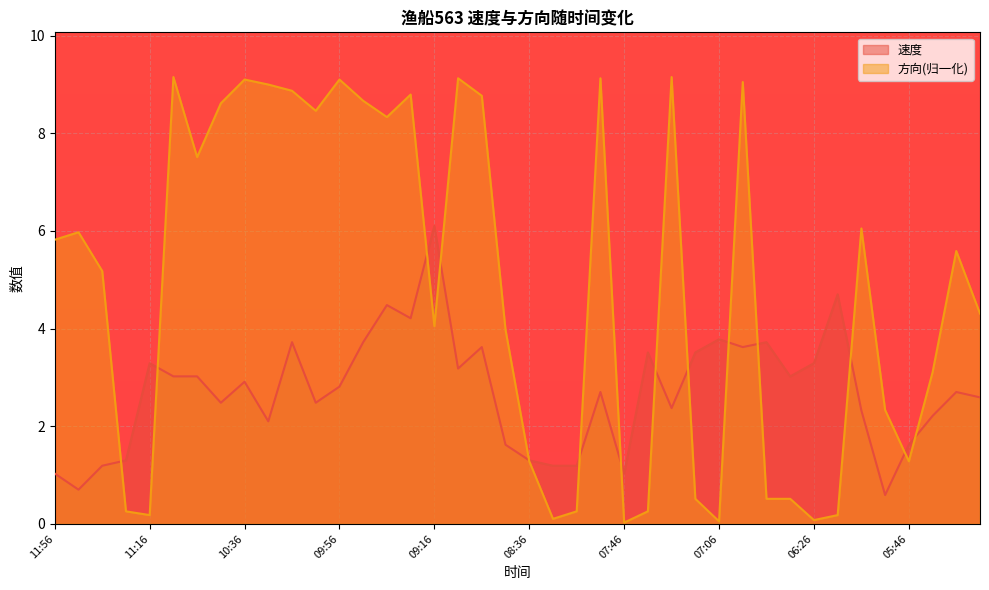

What is the sum of the 方向 values at 10:26 and 11:56?

14.8